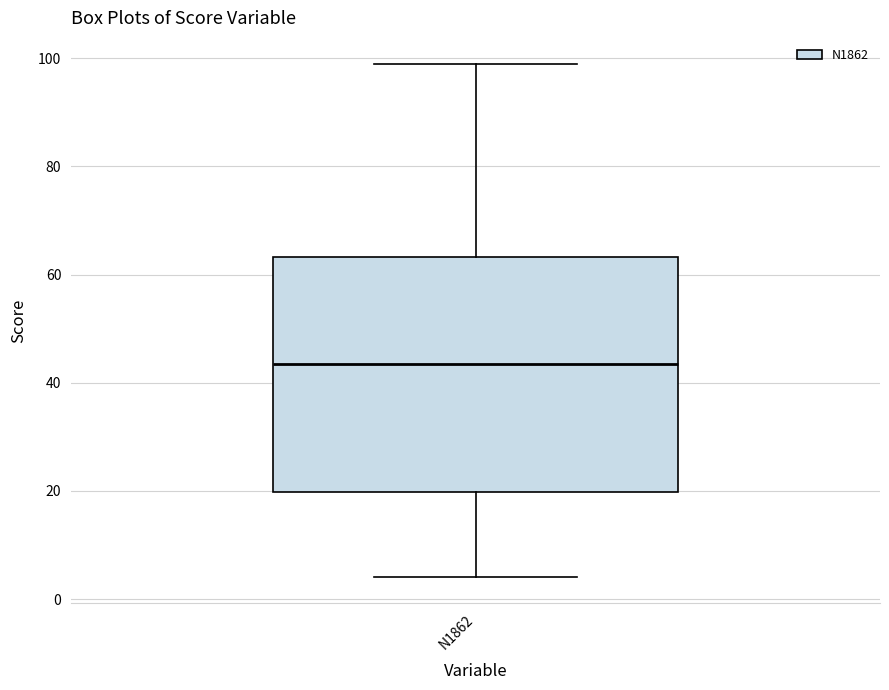

Transcribe this box plot: give where the median line is, the range the box spans, and where the two whiskers end, as read against the y-axis. The values are not printed on the chart, so give them approximately, as read against the axis.

median 44, box 20 to 64, whiskers 4 to 100